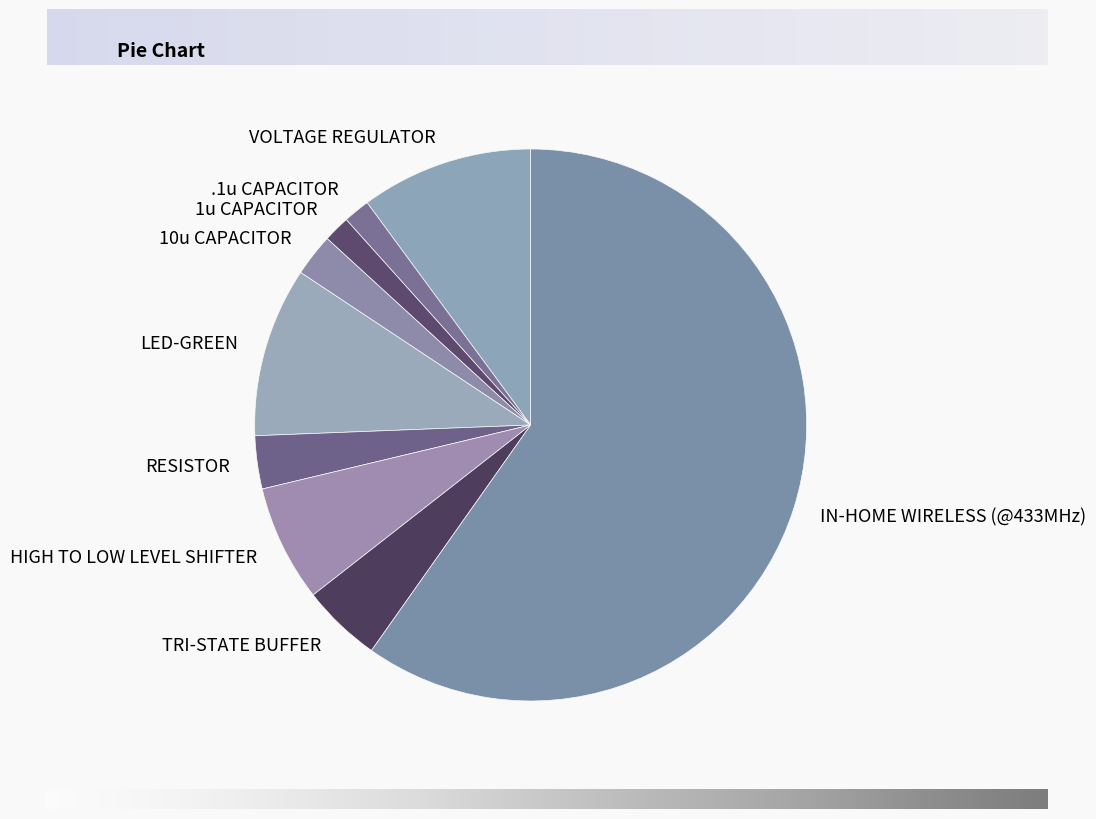

To the nearest percent, what is the difference between the largest and smallest slice percentages?

58%